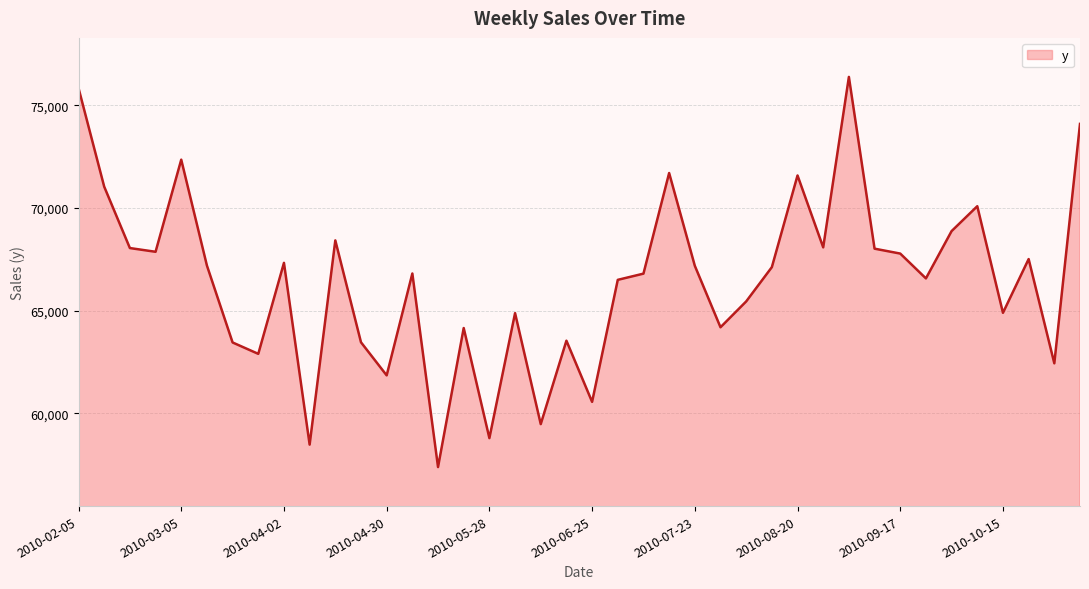

What is the maximum value shown in the chart?

76386.9